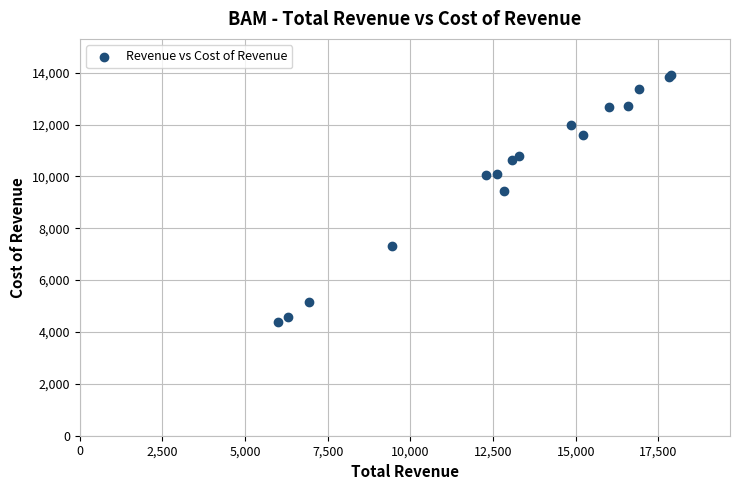

What Y value in the scatter plot is closest to 9148?

9446